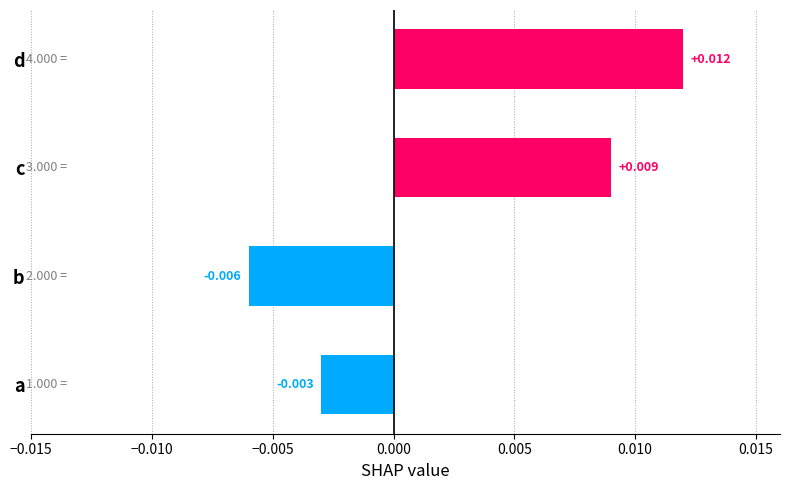

How many bars are there in total?

4